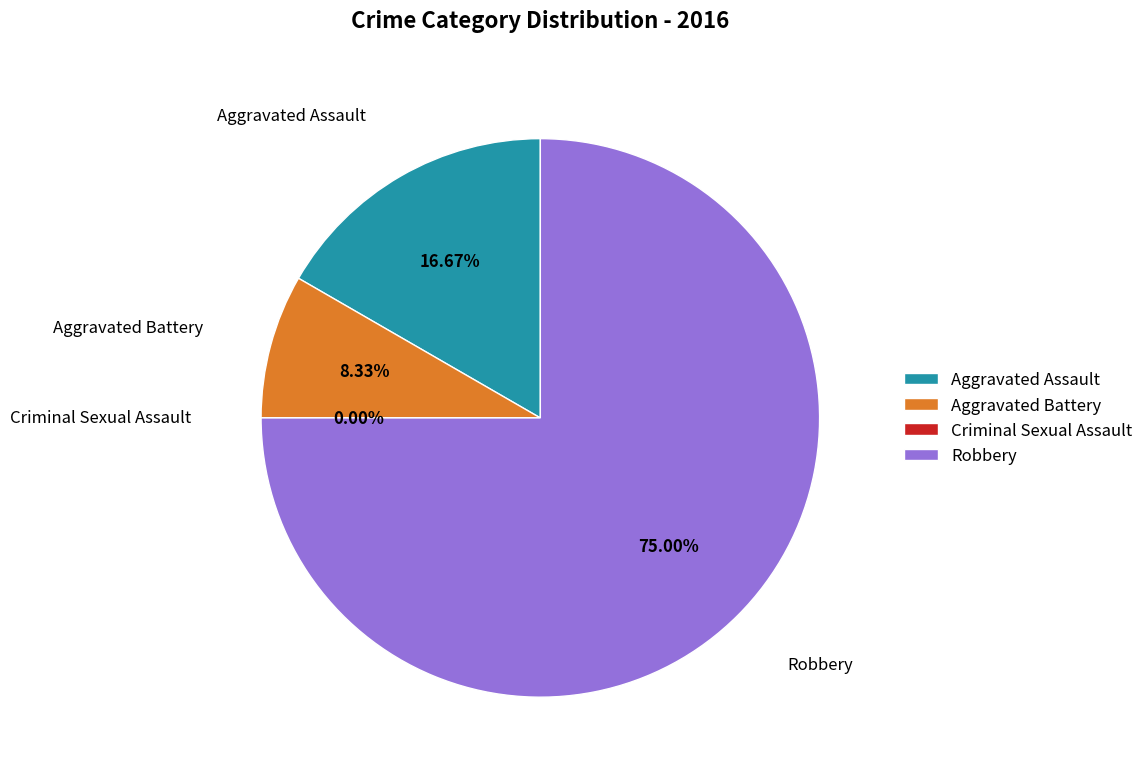

Rank the categories by value from lowest to highest.

Criminal Sexual Assault, Aggravated Battery, Aggravated Assault, Robbery